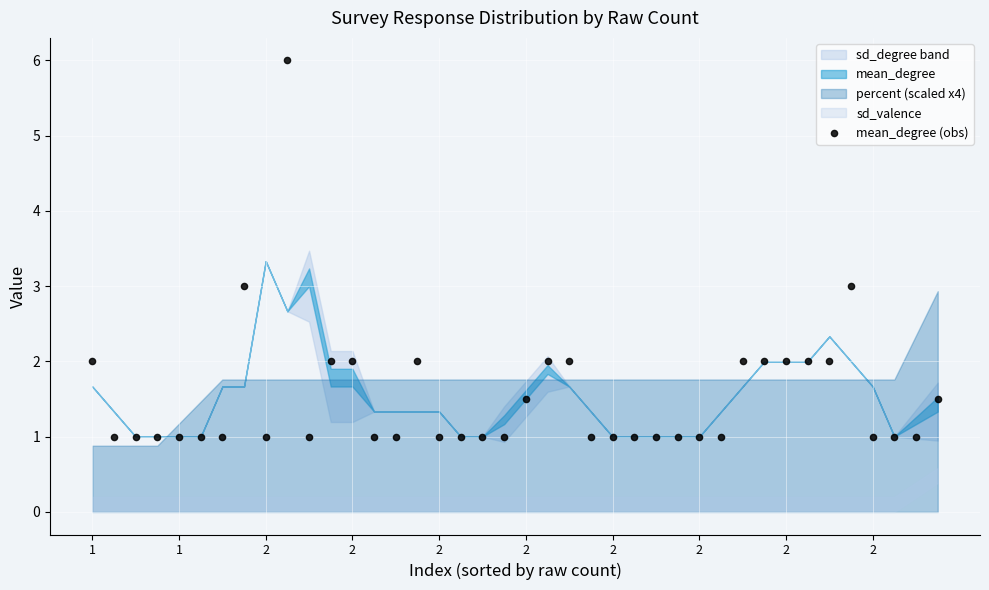

What is the range of Y values (max minus min)?

5.0